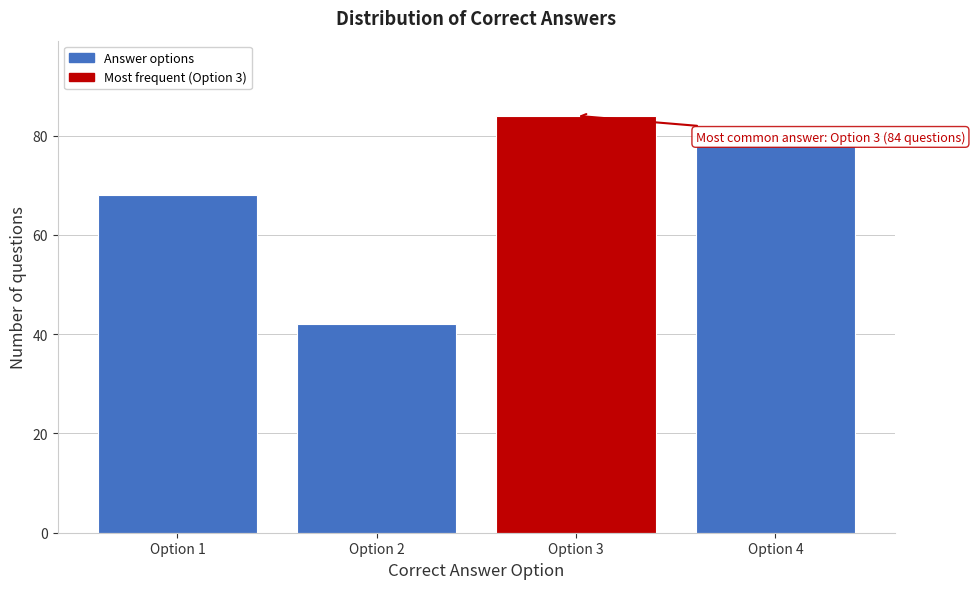

Reading left to right, transcribe all the data shown in this chart.

68	42	84	78